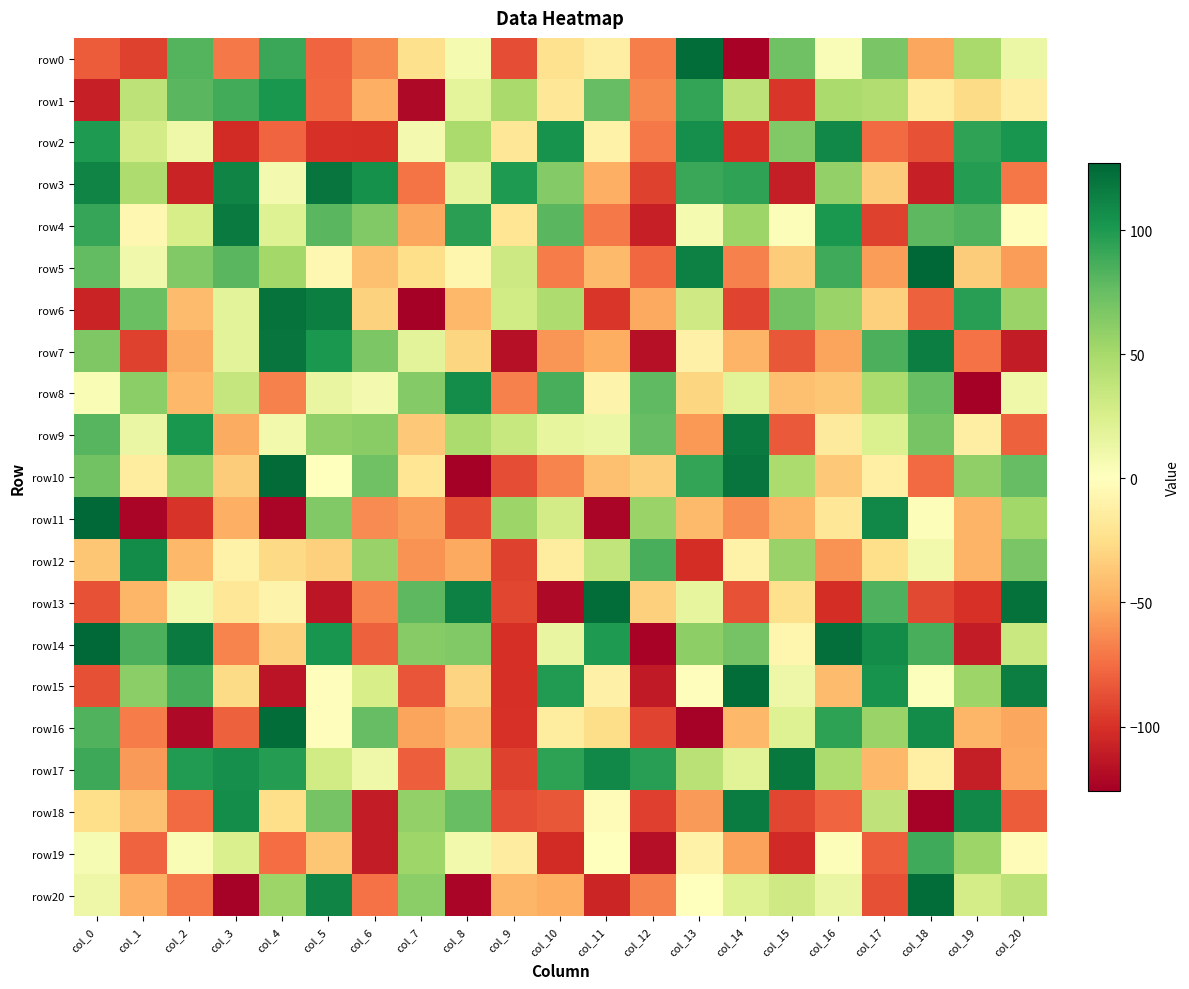

Which series has the largest total across all categories?

row14